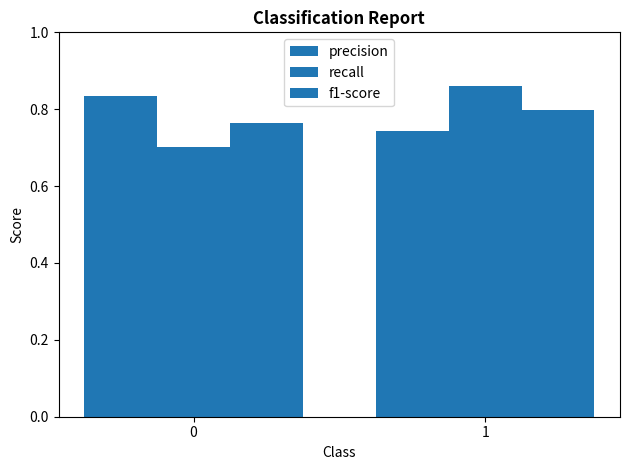

How many data points does each series have?

2